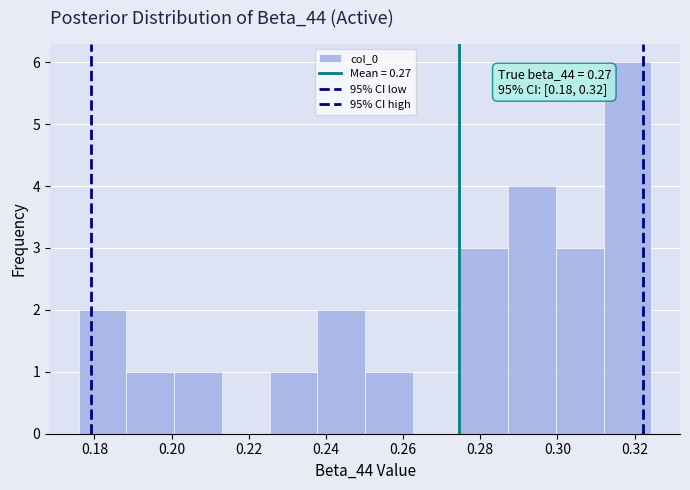

Over which range of the x-axis is the bar tallest?

0.312 to 0.324